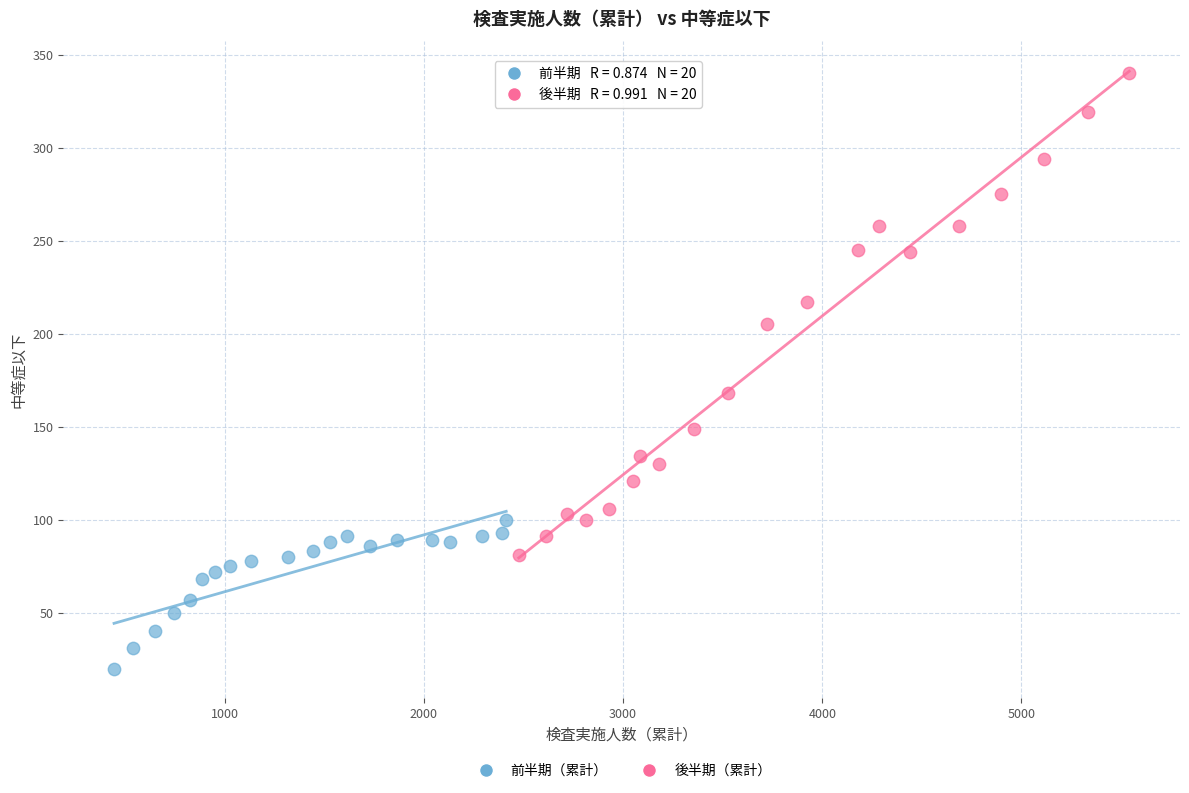

Which series contains the lowest Y value?

前半期（累計）